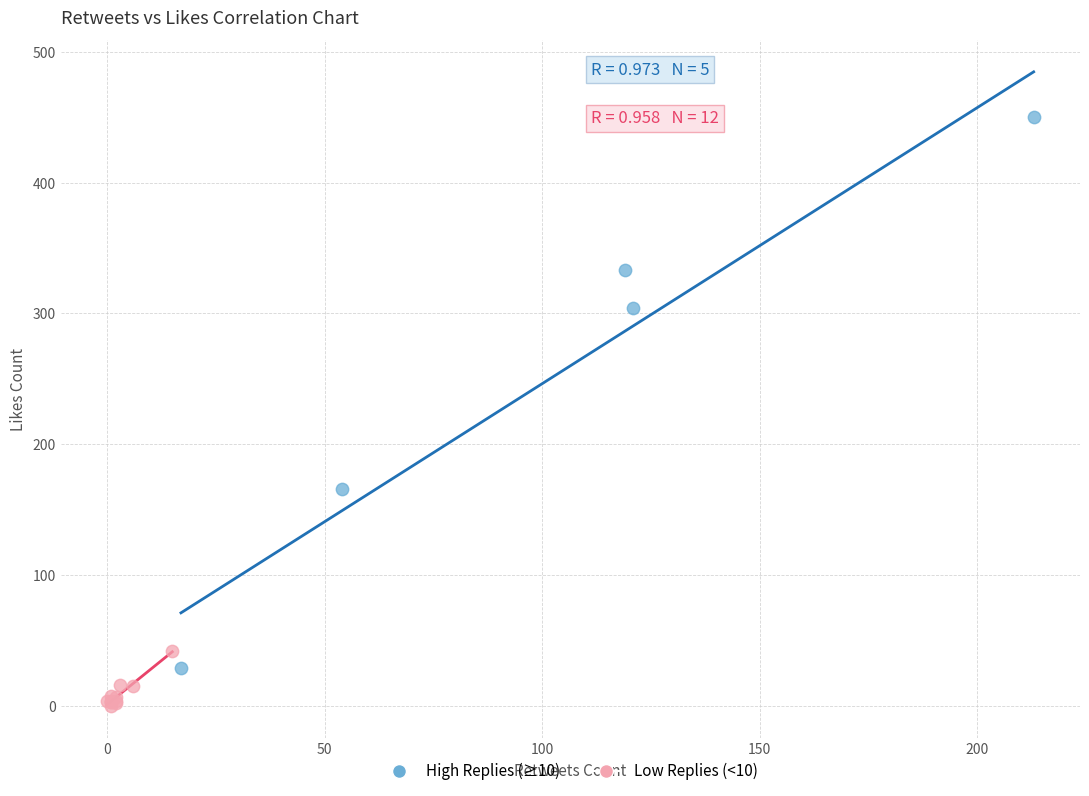

Which series reaches the minimum Y coordinate?

Low Replies (<10)